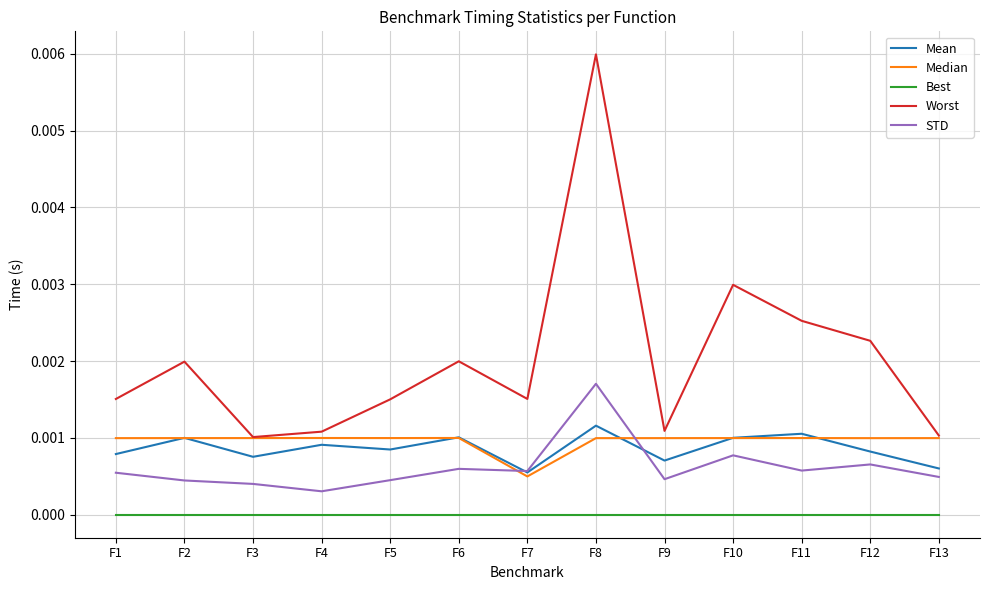

What are all the series names shown in the legend?

Mean, Median, Best, Worst, STD